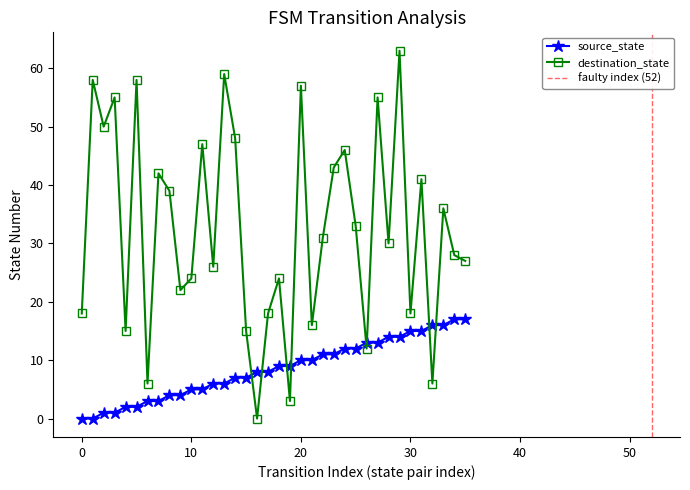

What value does the destination_state series have at 6, to the nearest 10?

10